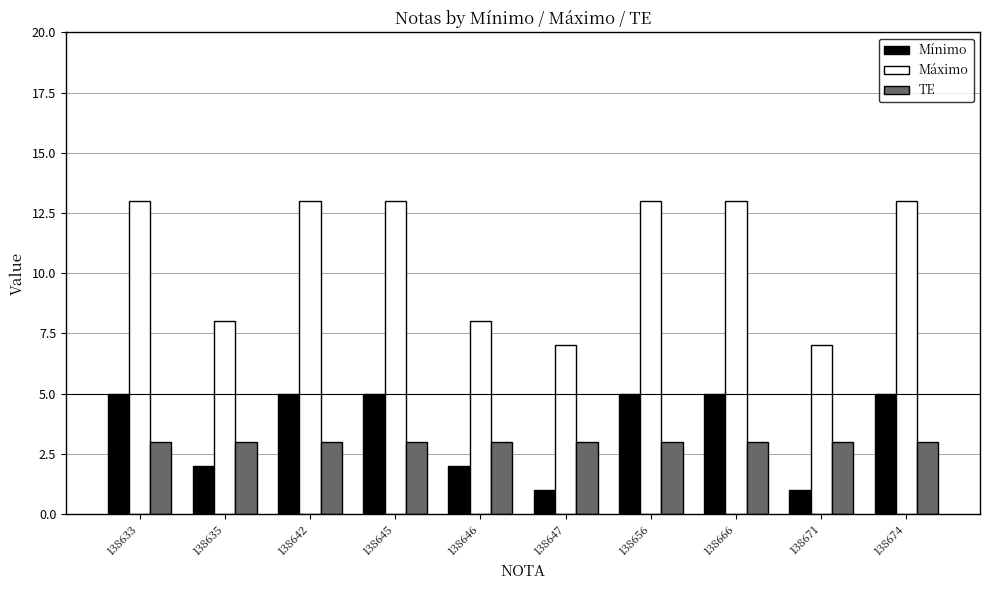

What is the maximum value shown in the chart?

13